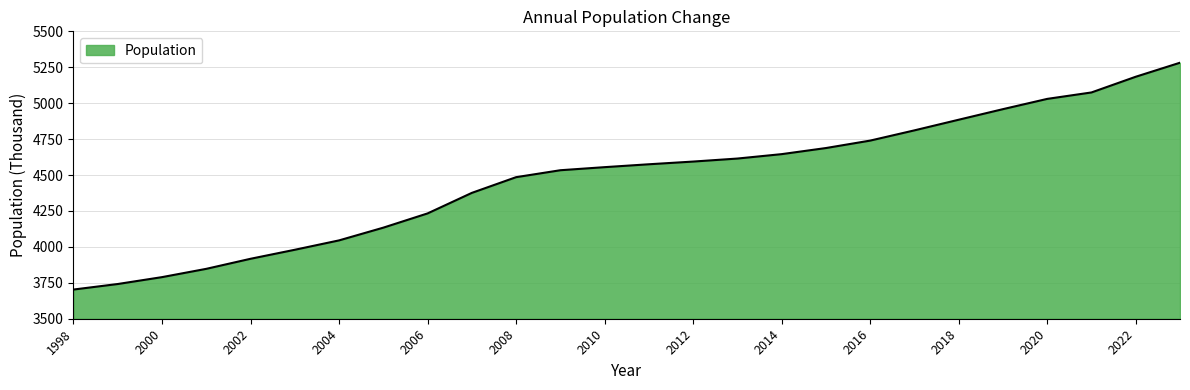

What is the difference between the maximum and minimum values?

1578.5